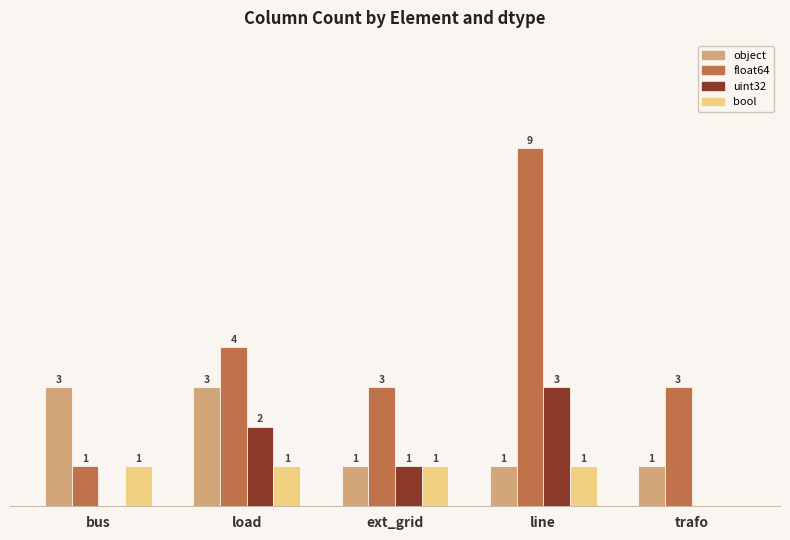

Which label corresponds to the largest value in the chart?

line